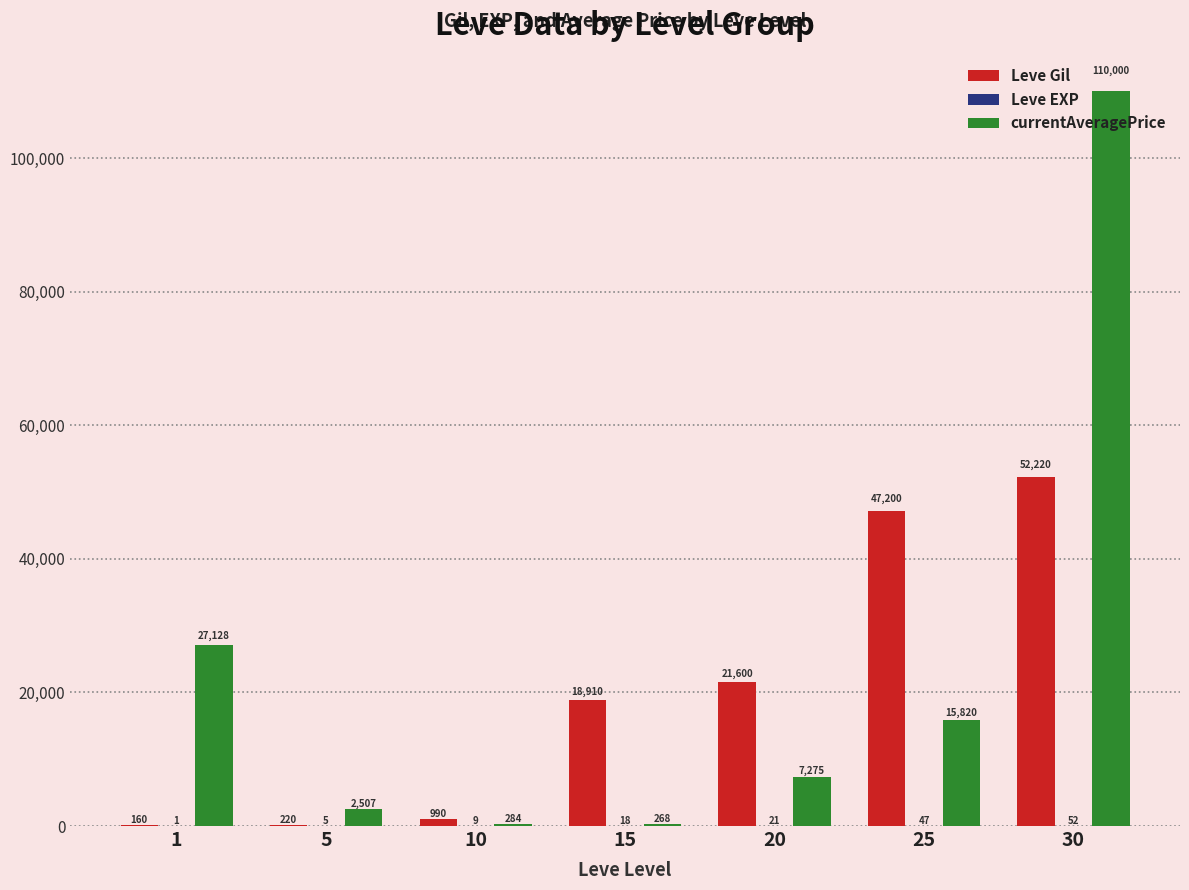

Between 15 and 25, which series saw the biggest shift?

Leve Gil